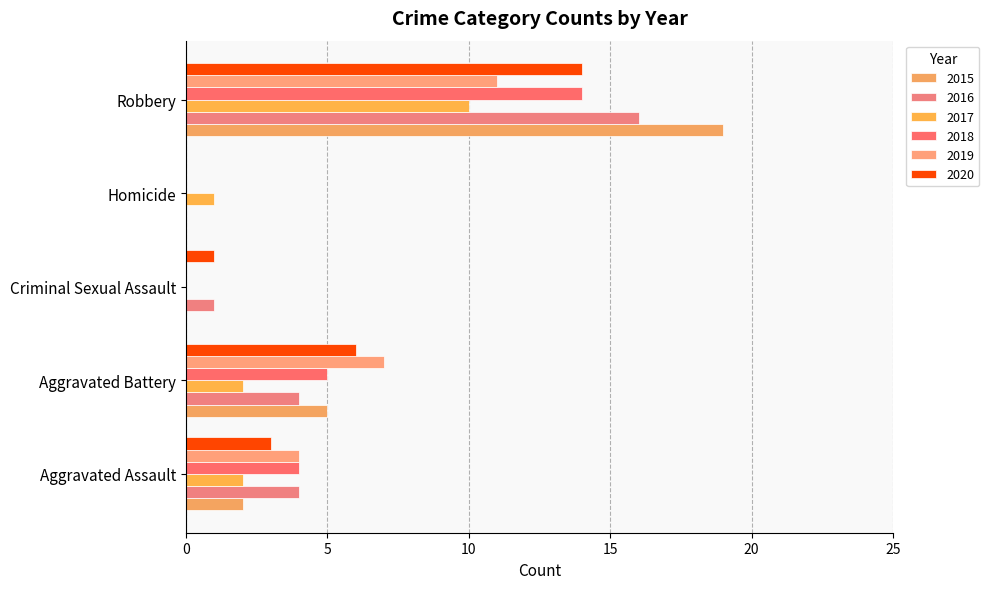

Count the number of categories in the chart.

5